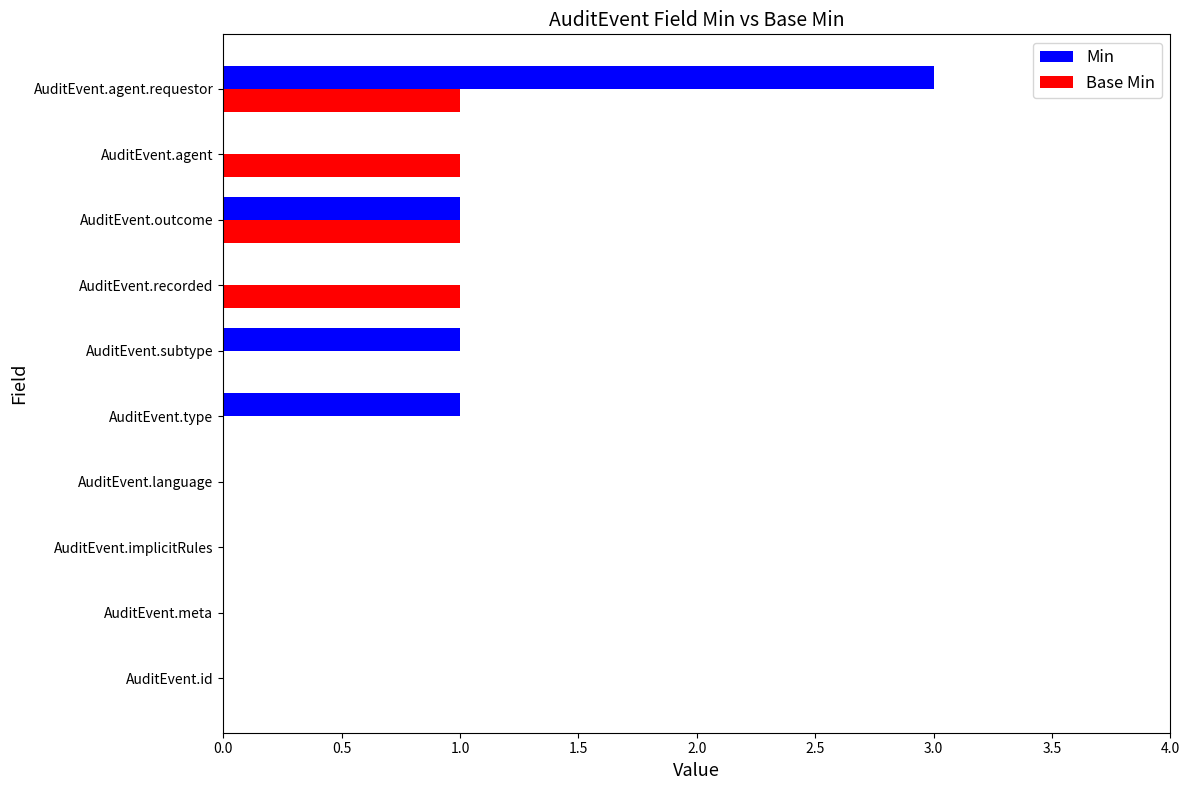

Which series has the largest total across all categories?

Min